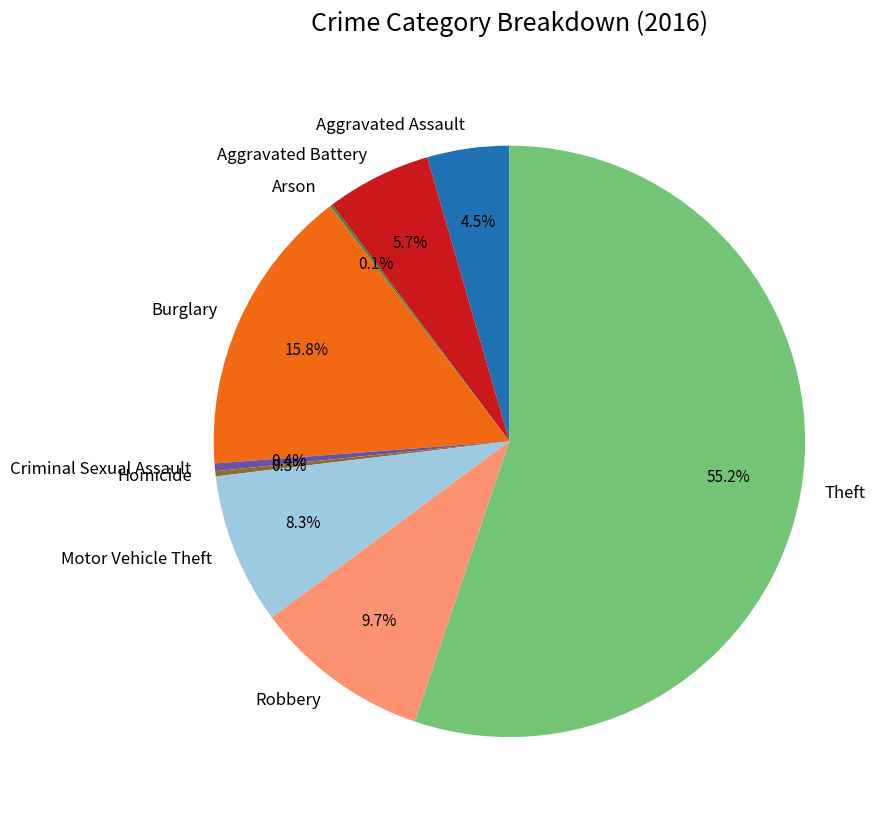

What percentage is NOT represented by Aggravated Battery?

94.3%